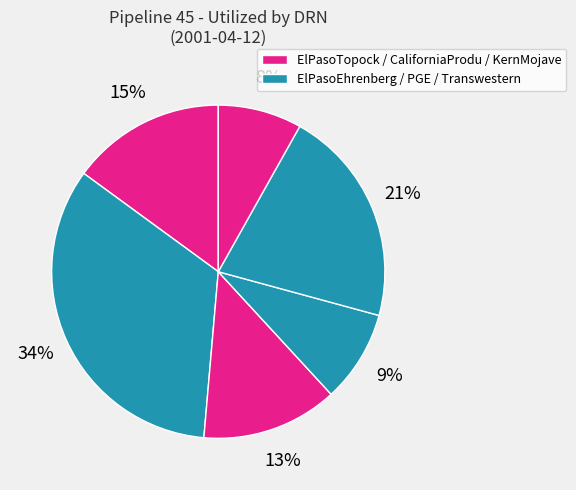

How many slices are in this pie chart?

6